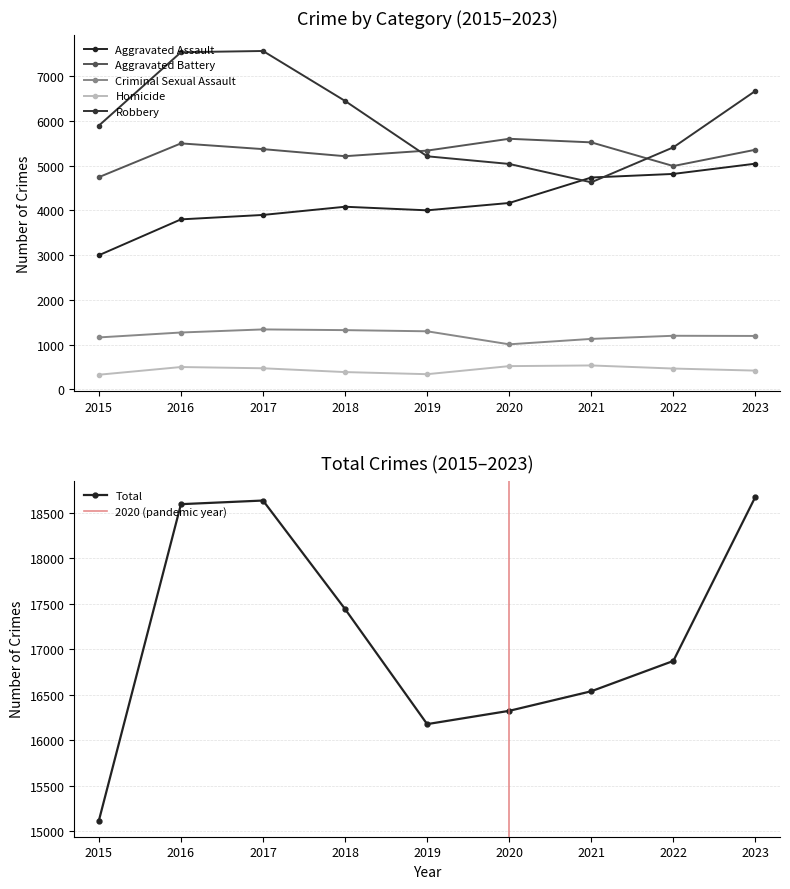

What is the maximum value for Aggravated Battery?

5598